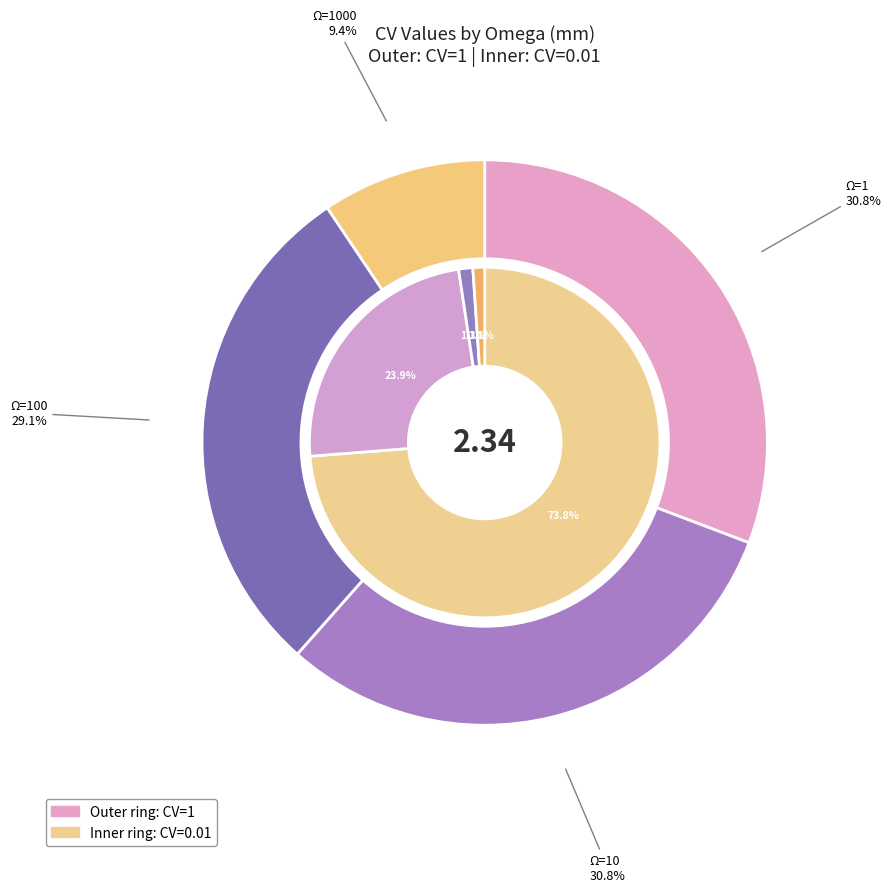

Count the number of slices in the pie.

4